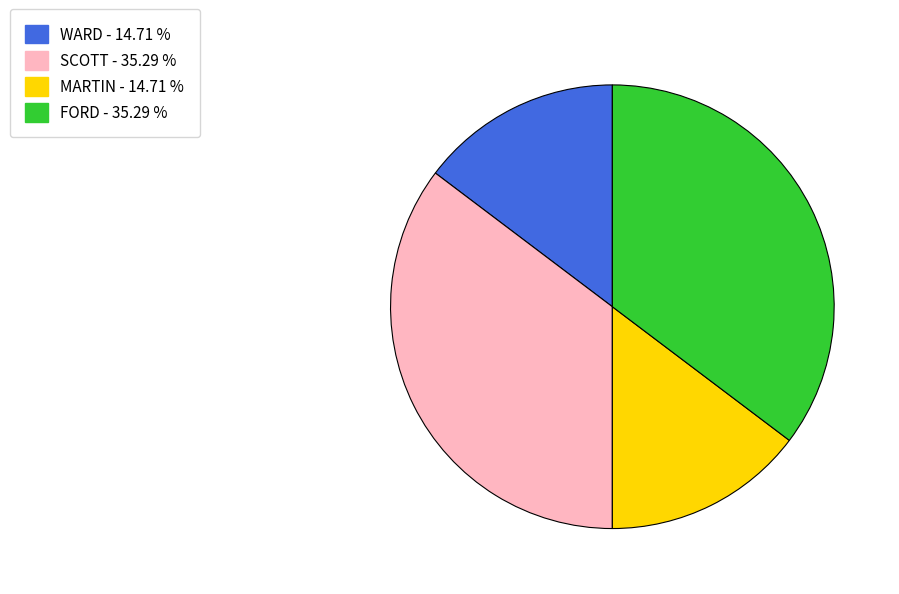

Count the number of slices in the pie.

4